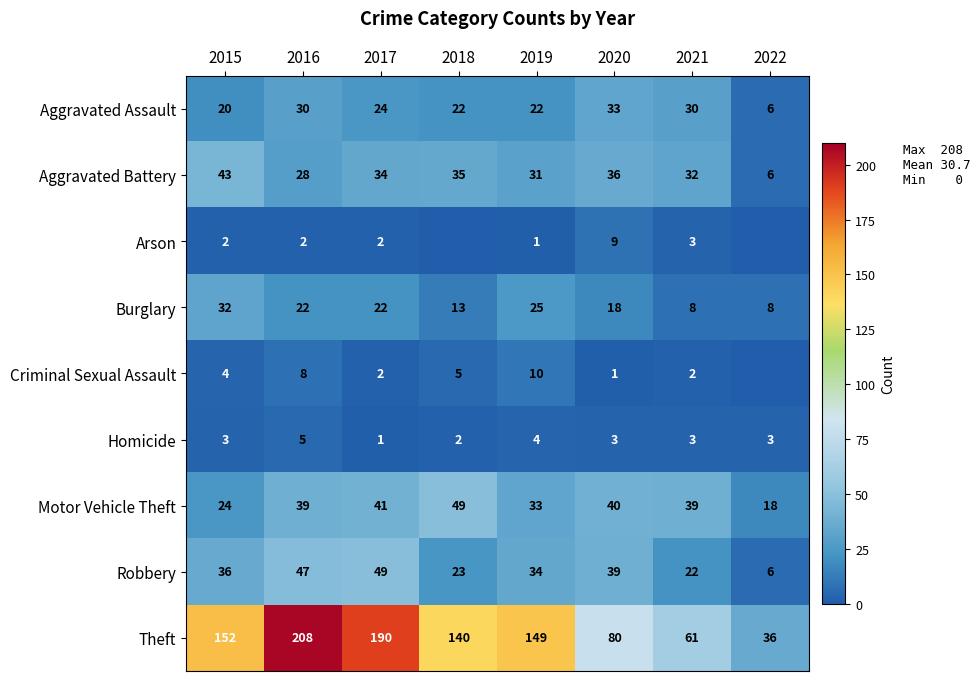

Where is Aggravated Battery nearest to the value 24?

2016